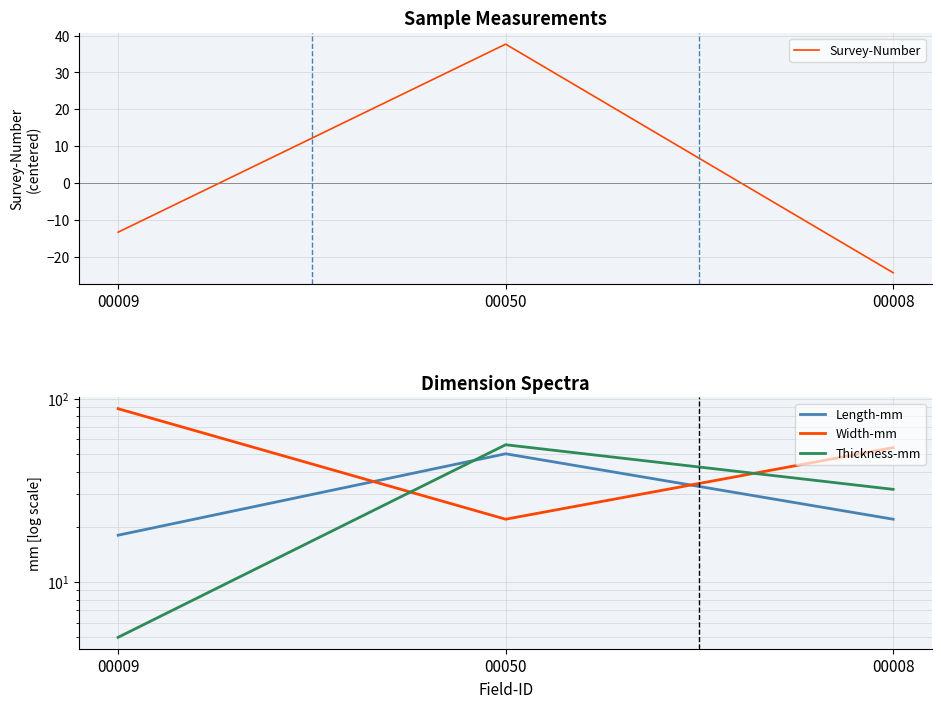

List the series in order of their peak value, highest first.

Width-mm, Thickness-mm, Length-mm, Survey-Number